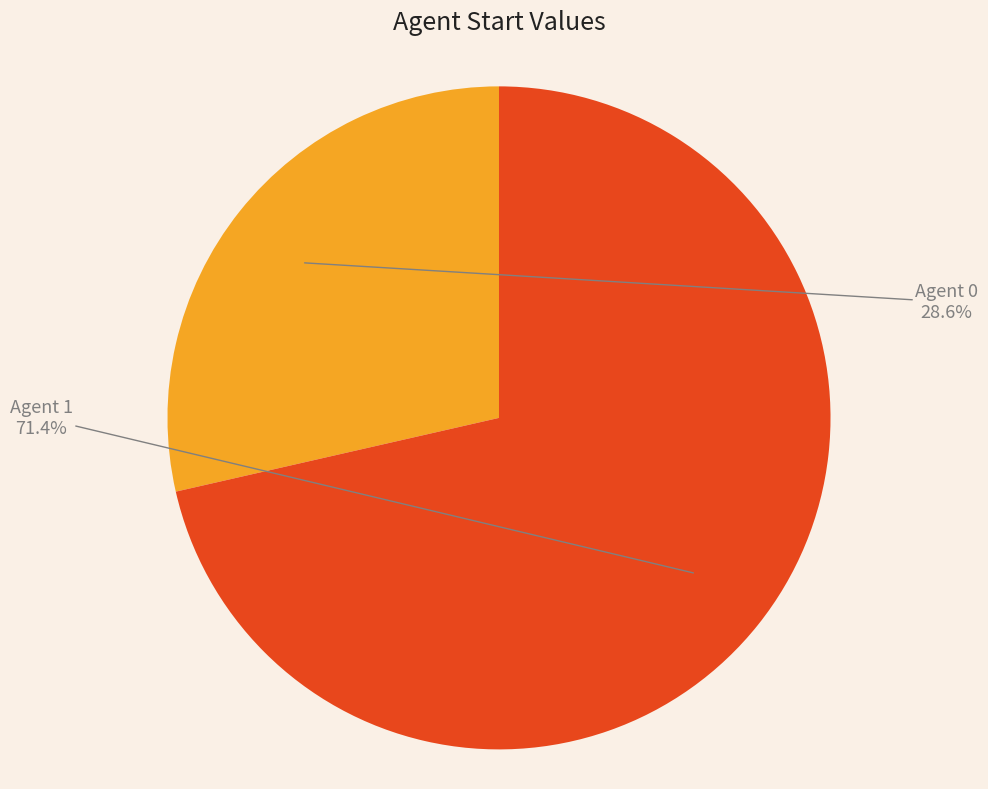

Rank the categories by value from highest to lowest.

Agent 1, Agent 0